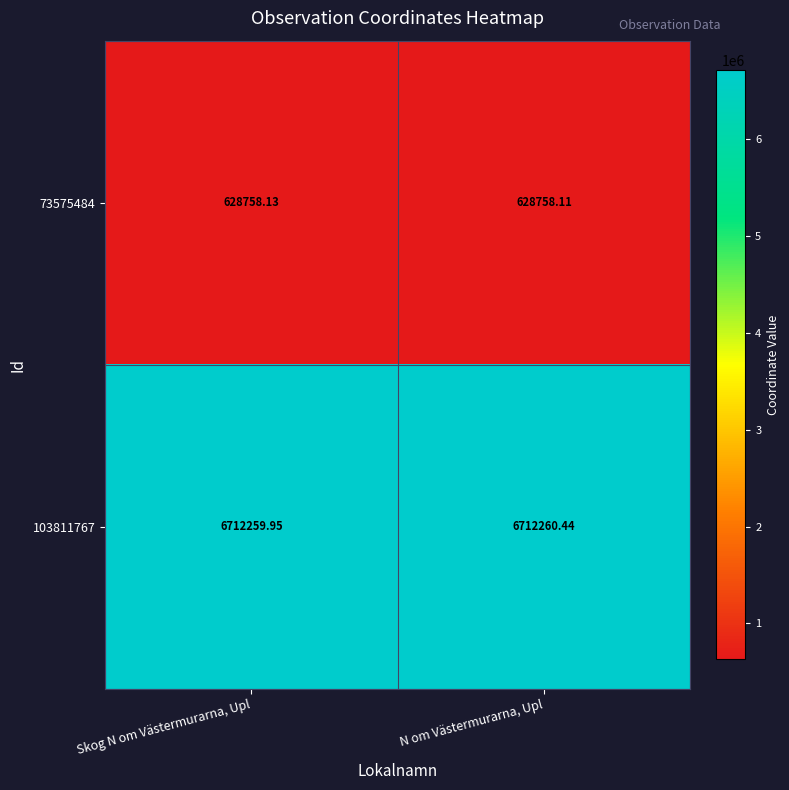

How many data points does each series have?

2